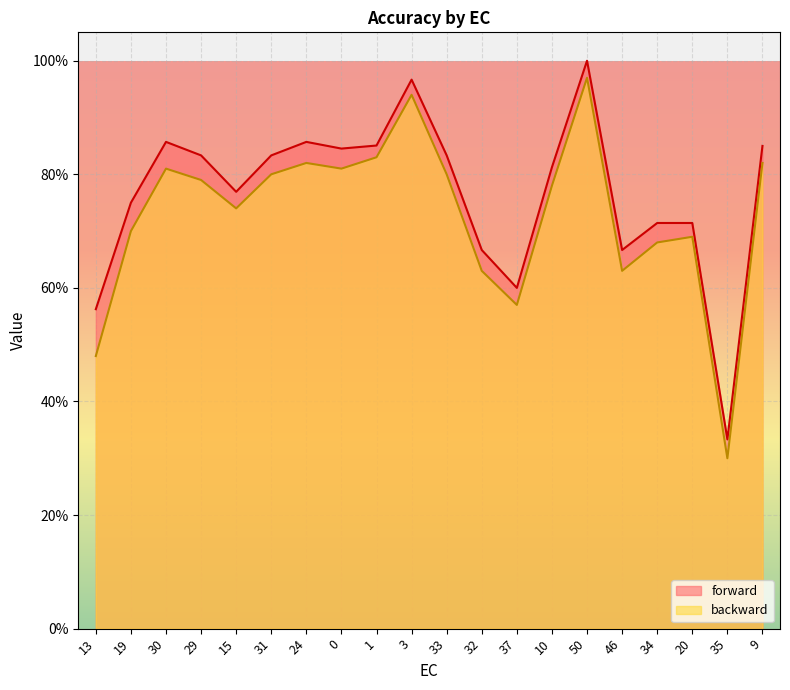

Rank the series by their average value, from lowest to highest.

backward, forward